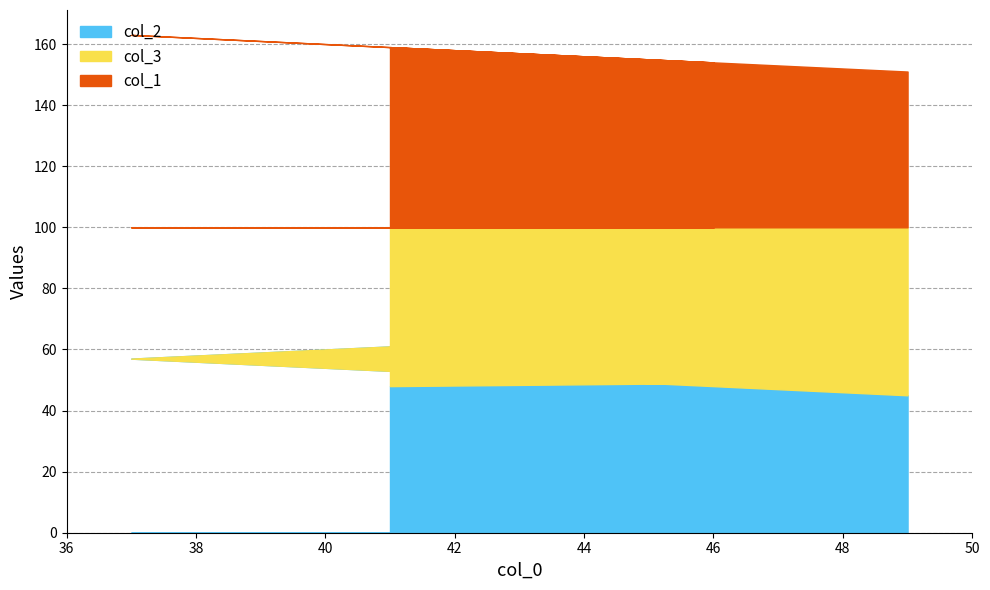

Does the chart have visible grid lines?

Yes